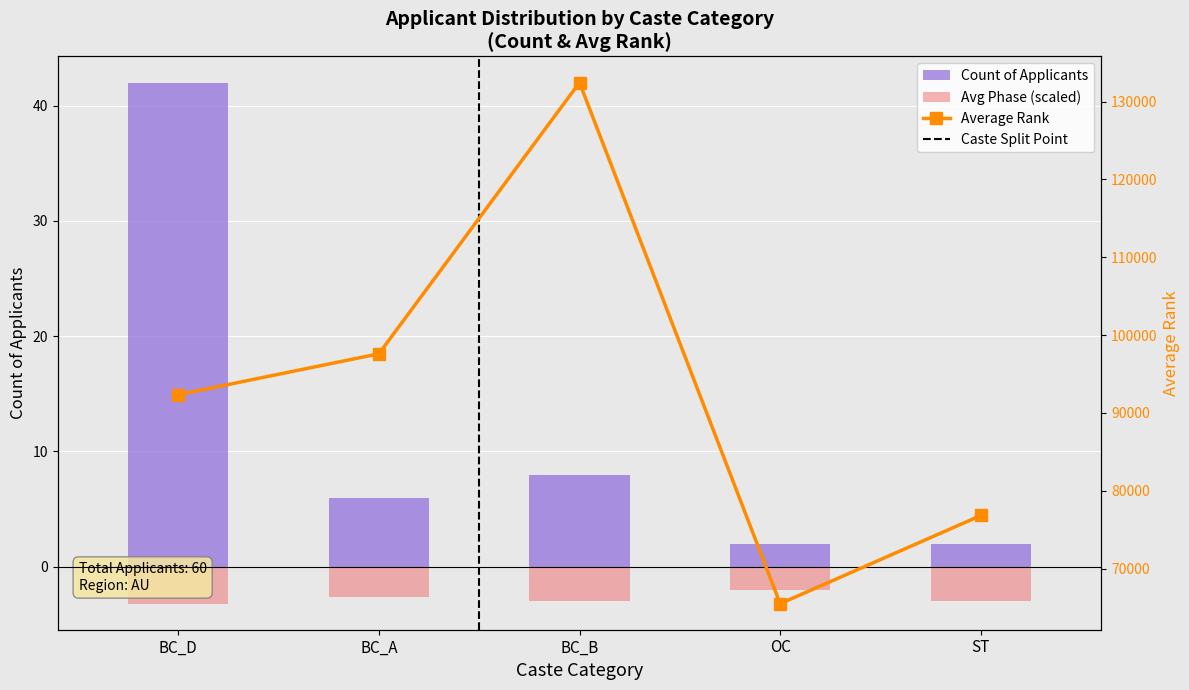

What is the total value across all series at ST?

76821.0